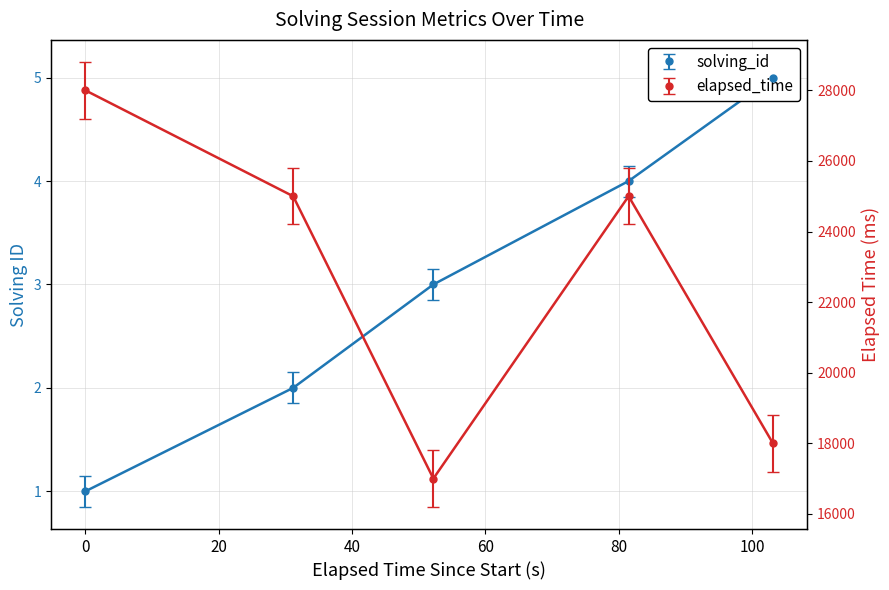

What is the difference between the second highest and second lowest values in the elapsed_time series?

7000